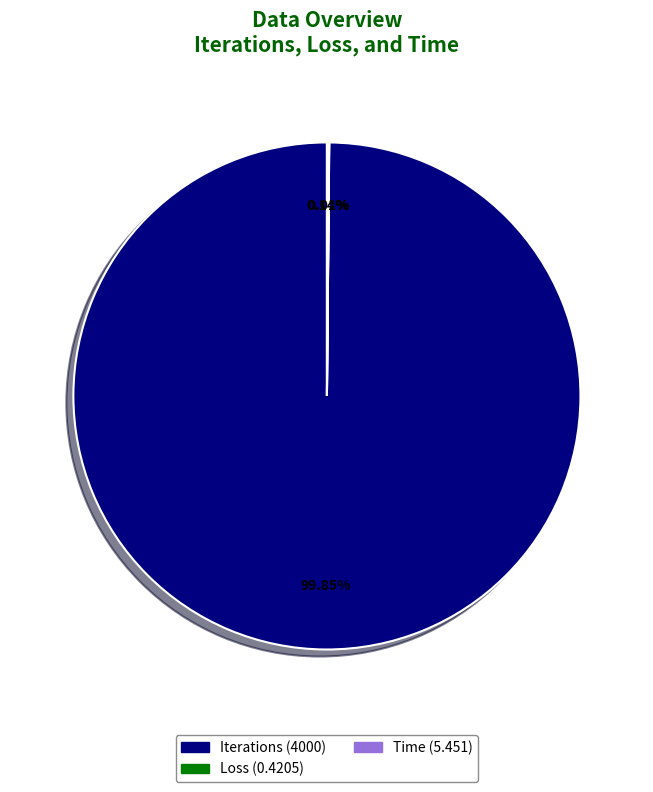

What is the largest slice in the pie chart?

Iterations